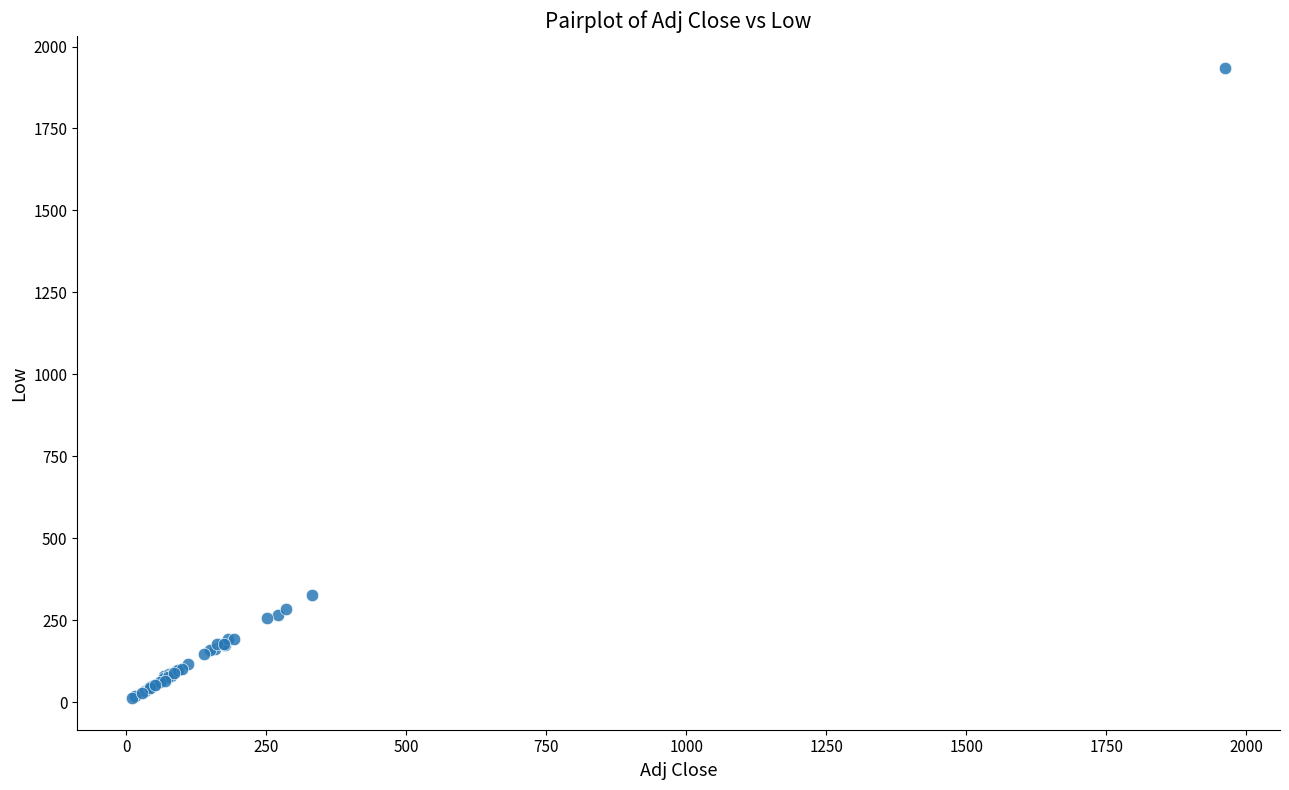

What Y value in the scatter plot is closest to 973?

327.3